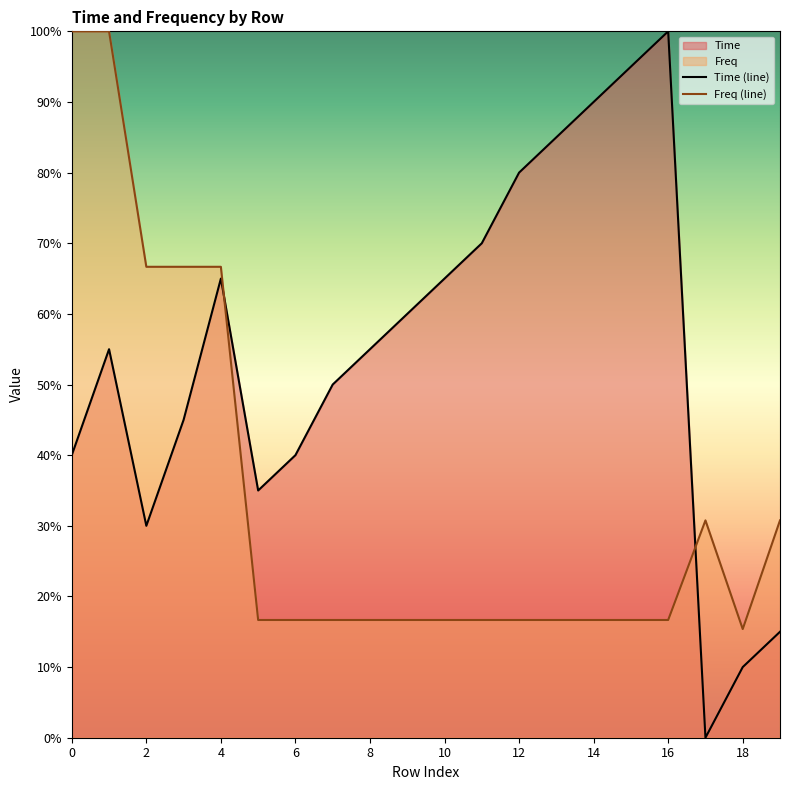

The value of Time (line) at 17 is -0.4. True or false?

False